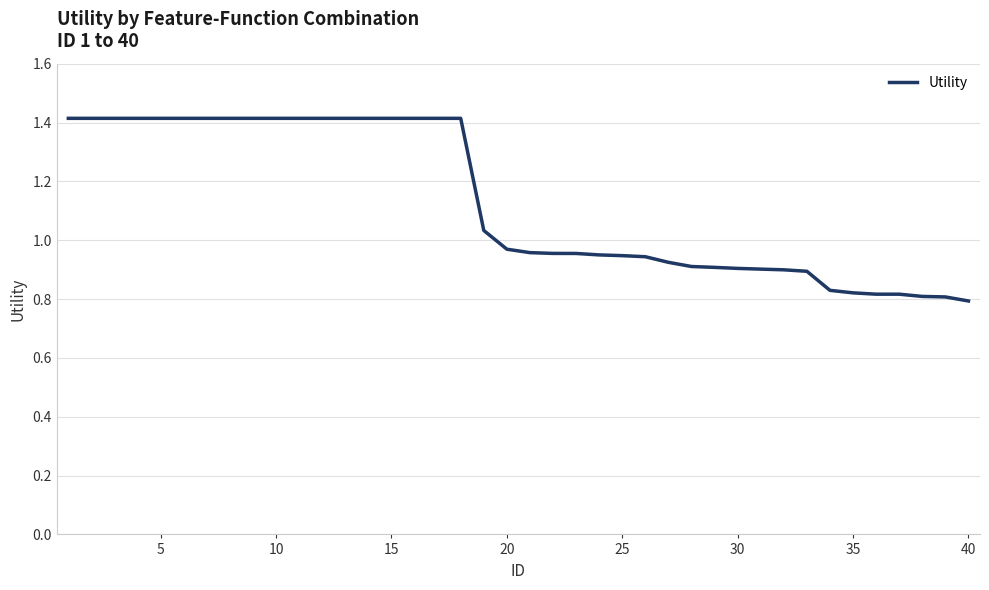

What is the greatest value displayed?

1.4